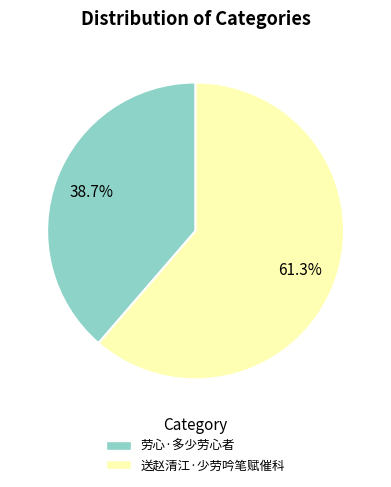

Approximately how many times larger is the value at 送赵清江·少劳吟笔赋催科 compared to 劳心·多少劳心者?

1.6